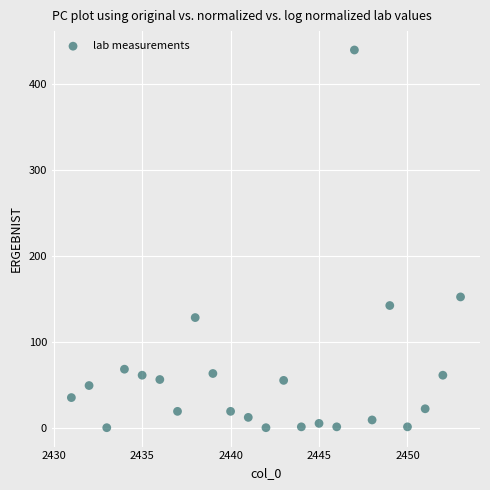

What is the range of Y values (max minus min)?

439